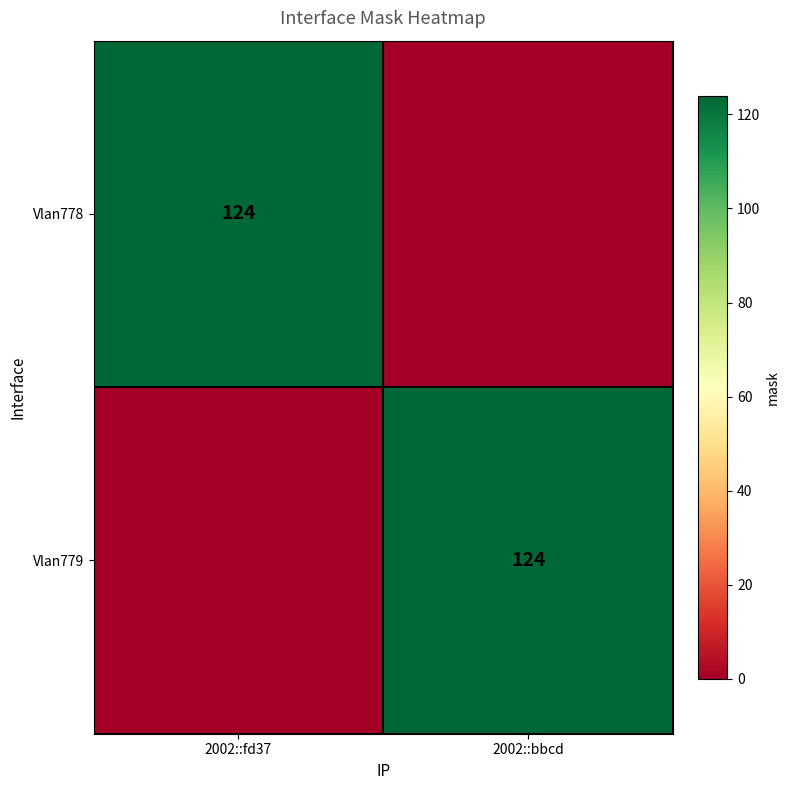

The value of Vlan778 at 2002::fd37 is 30. True or false?

False